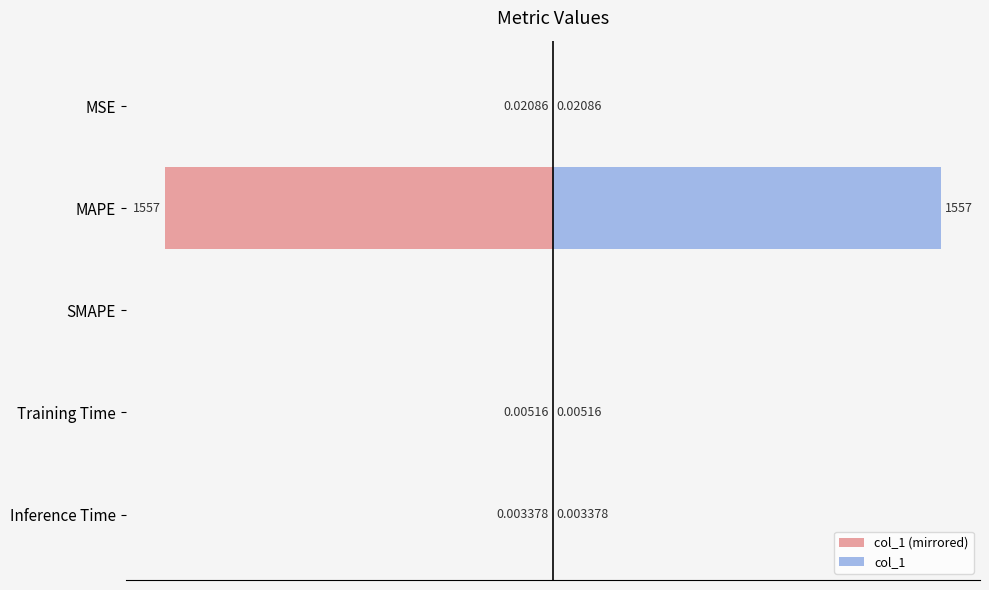

At how many categories does at least one series exceed 542?

1